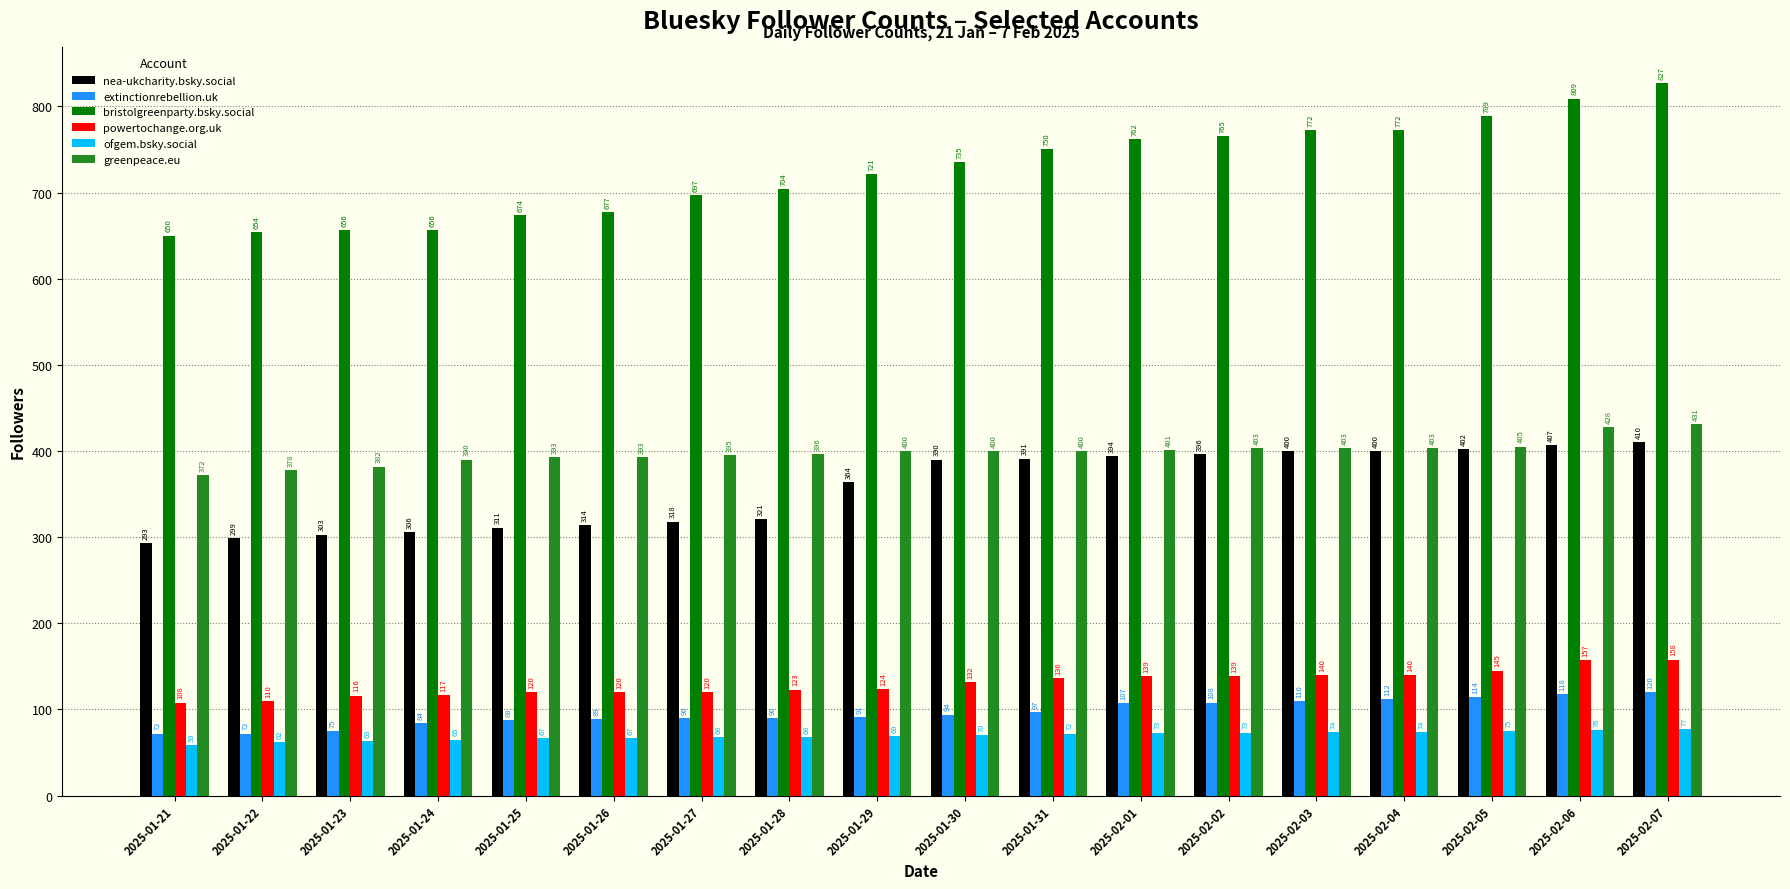

What is the minimum value shown in the chart?

59